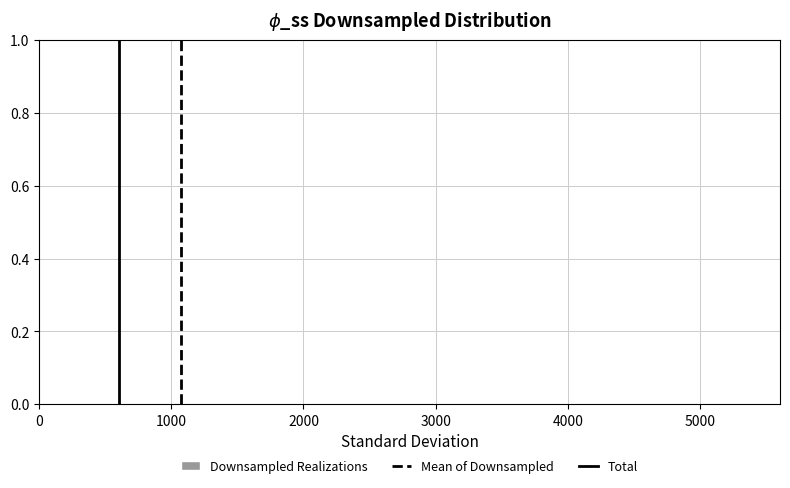

Reading left to right, transcribe this chart: for each bar, give the range it covers on the x-axis and its height. Neither the bar edges nor the heights are printed on the chart, so give them approximately, as read against the axes.

100 to 600: under 0.02
600 to 1100: under 0.02
1100 to 1600: under 0.02
1600 to 2100: under 0.02
2100 to 2600: under 0.02
2600 to 3100: under 0.02
3100 to 3600: under 0.02
3600 to 4100: 0
4100 to 4600: under 0.02
4600 to 5100: under 0.02